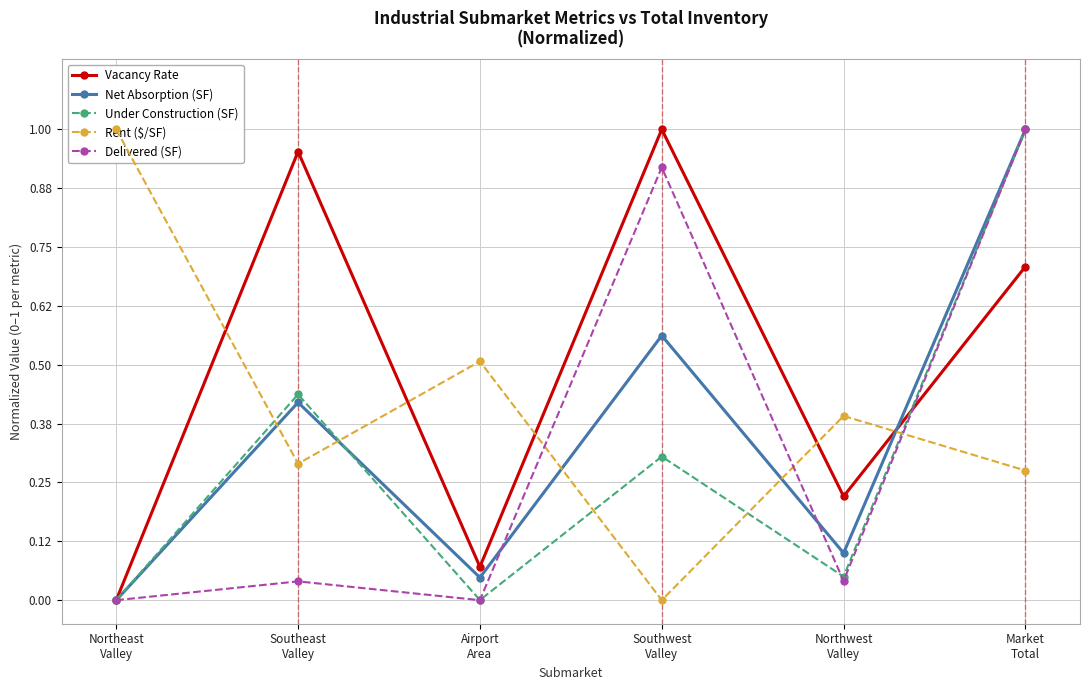

True or false: Vacancy Rate has more than 2 points higher than both neighbors.

False